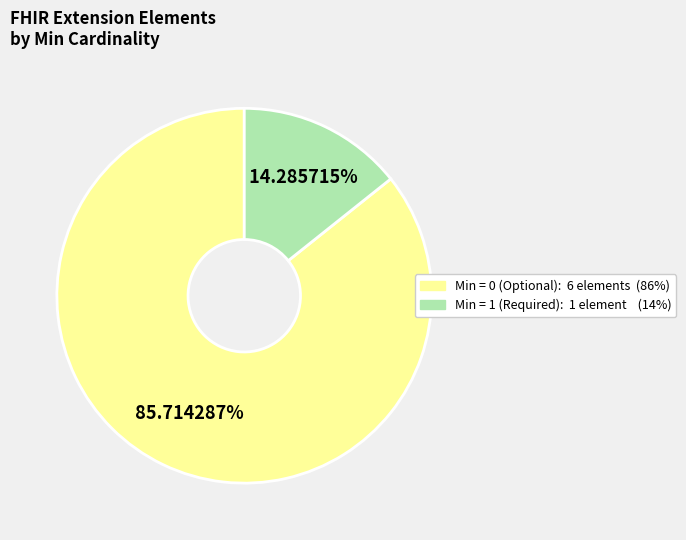

Is there any slice that represents more than half of the pie?

Yes